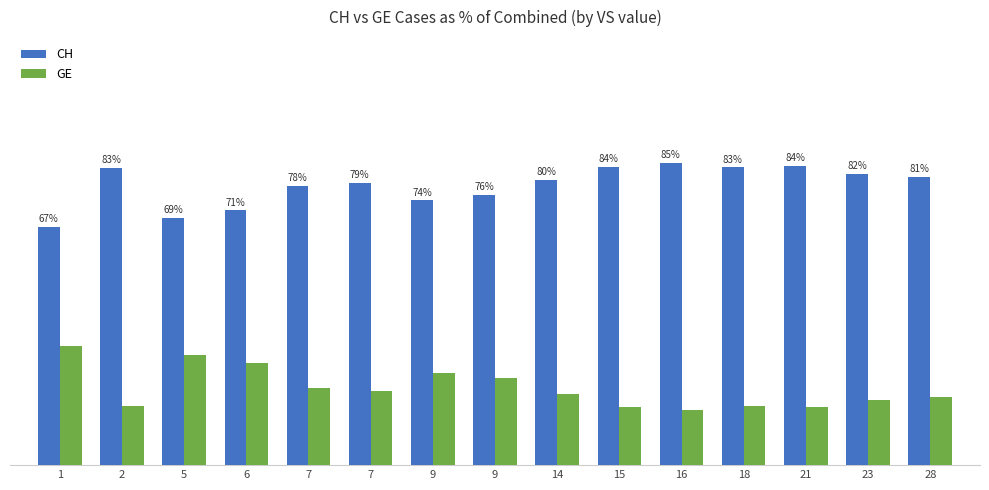

List the series in order of their overall mean, highest first.

CH, GE